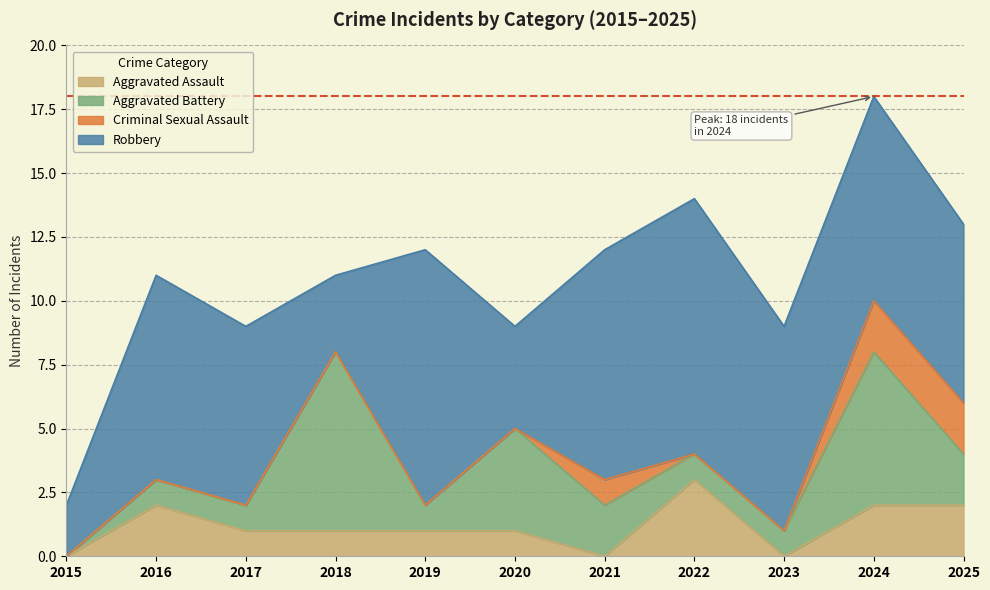

True or false: Aggravated Battery and Robbery cross at least once.

True